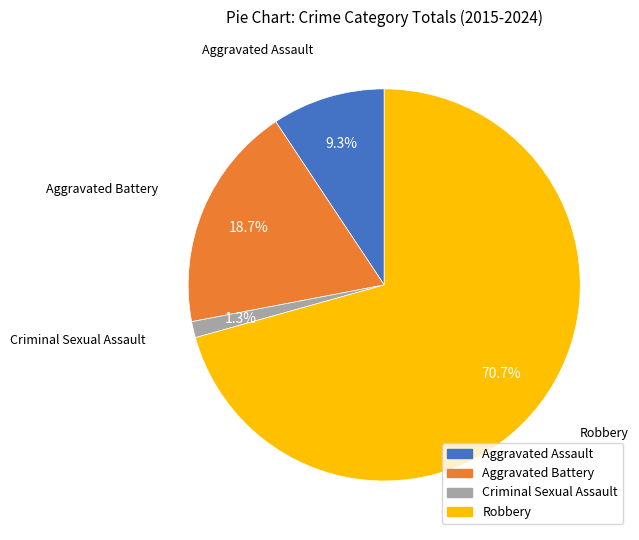

How many slices are in this pie chart?

4